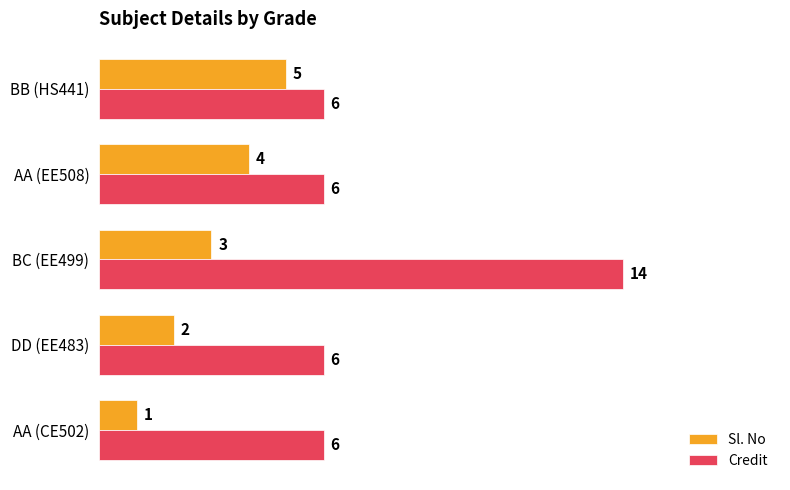

The Sl. No series shows 3 at BC (EE499). True or false?

True